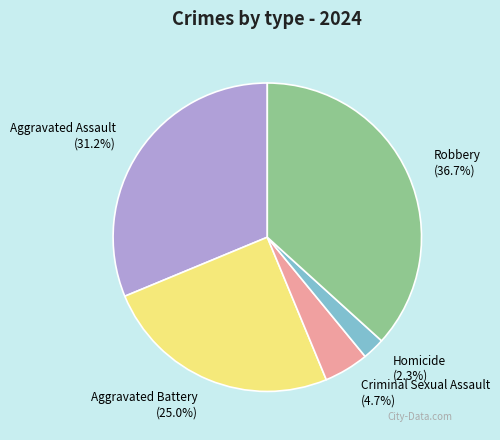

To the nearest percent, what is the combined percentage of Robbery and Criminal Sexual Assault?

41%